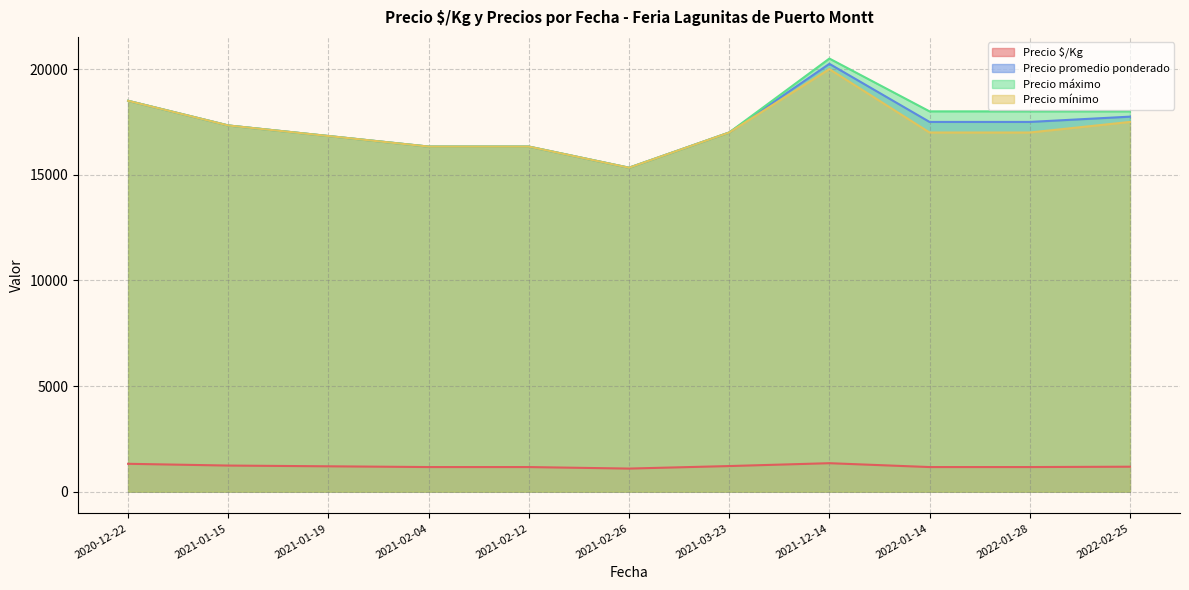

What is the difference between the highest and lowest values at 2021-02-26?

14238.0